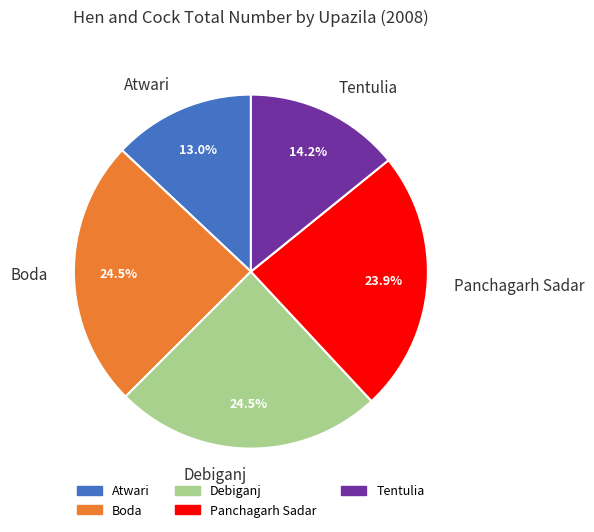

What is the ratio of the value at Tentulia to the value at Debiganj?

0.6